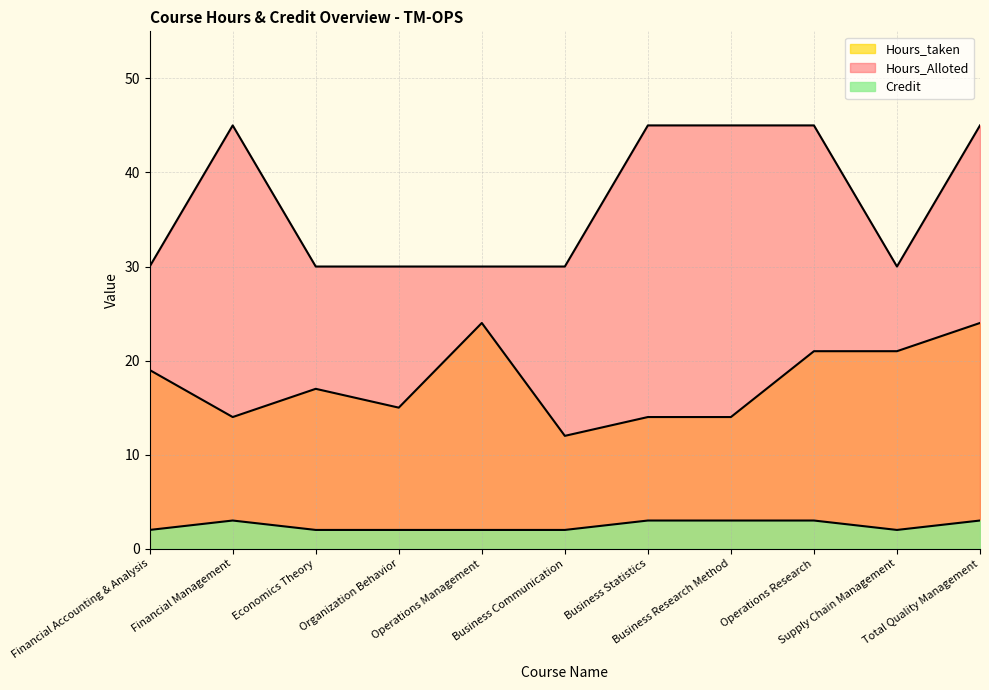

True or false: Hours_taken and Hours_Alloted intersect in this chart.

False